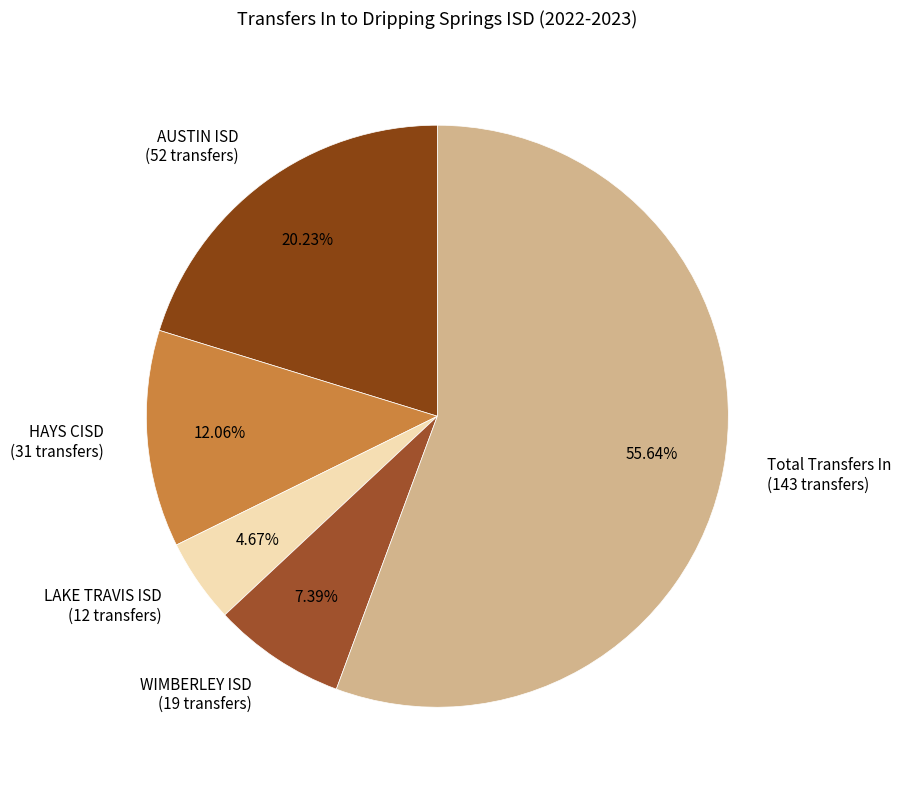

What is the majority slice?

Total Transfers In (143 transfers)